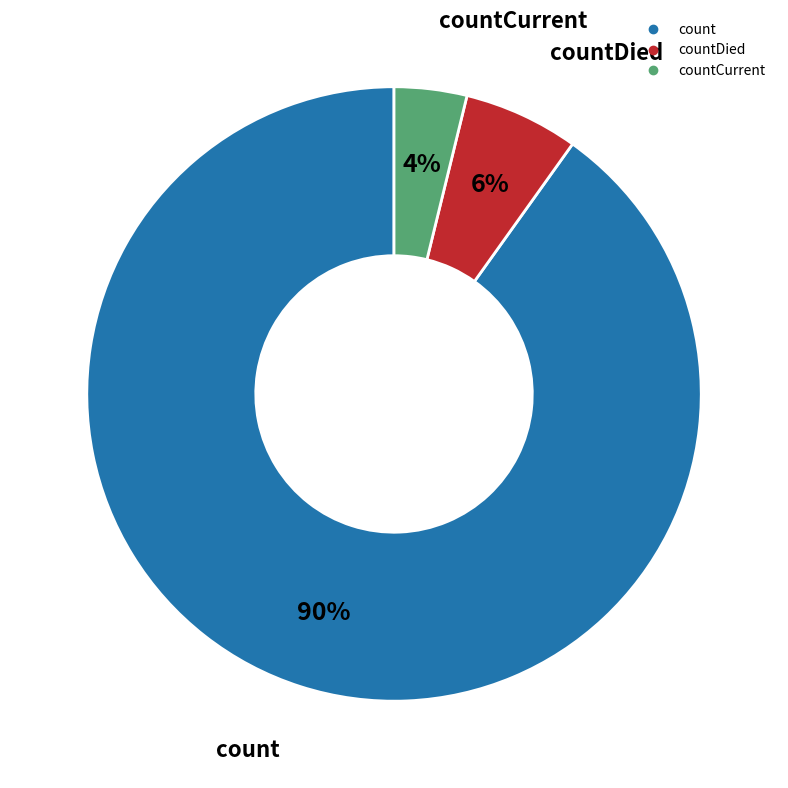

Is there any slice that represents more than half of the pie?

Yes